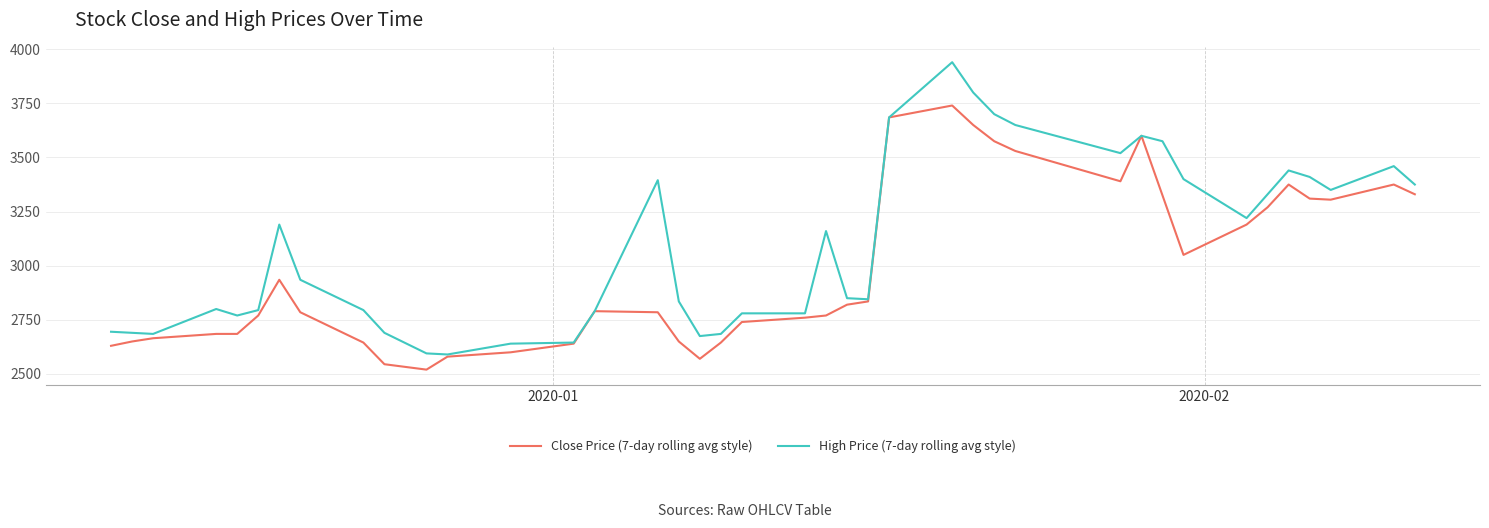

List the series in order of their overall mean, highest first.

High Price (7-day rolling avg style), Close Price (7-day rolling avg style)